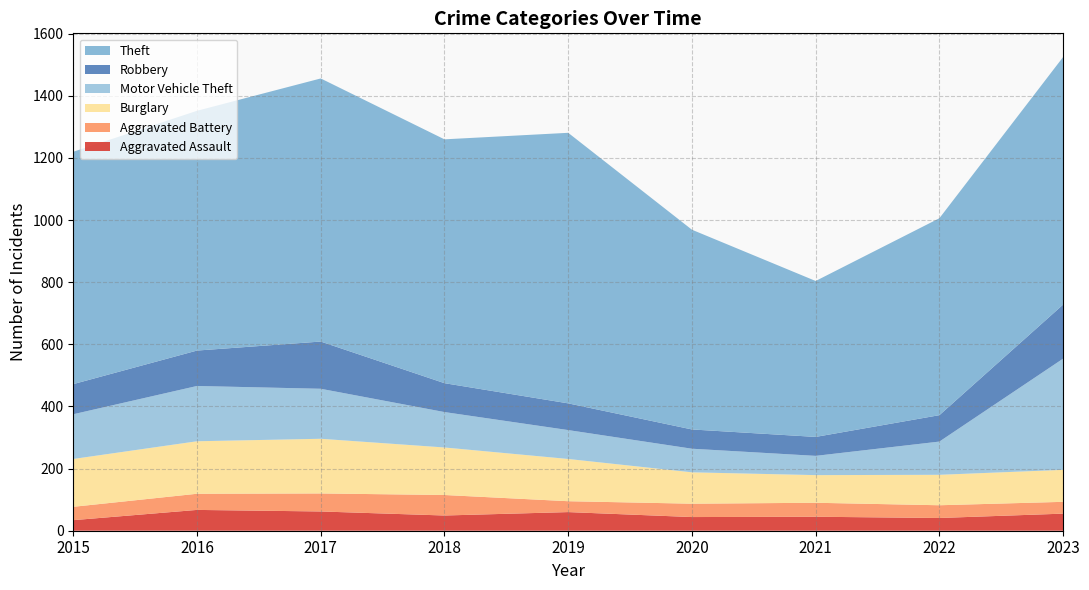

Reading right to left, extract all data points from this chart.

Aggravated Assault: 2023=55	2022=41	2021=45	2020=44	2019=60	2018=49	2017=62	2016=67	2015=34
Aggravated Battery: 2023=38	2022=41	2021=45	2020=43	2019=35	2018=66	2017=58	2016=52	2015=43
Burglary: 2023=103	2022=98	2021=89	2020=101	2019=136	2018=153	2017=176	2016=169	2015=154
Motor Vehicle Theft: 2023=358	2022=107	2021=62	2020=76	2019=93	2018=114	2017=161	2016=178	2015=144
Robbery: 2023=174	2022=85	2021=61	2020=62	2019=86	2018=93	2017=152	2016=114	2015=97
Theft: 2023=797	2022=634	2021=502	2020=643	2019=871	2018=785	2017=847	2016=772	2015=748